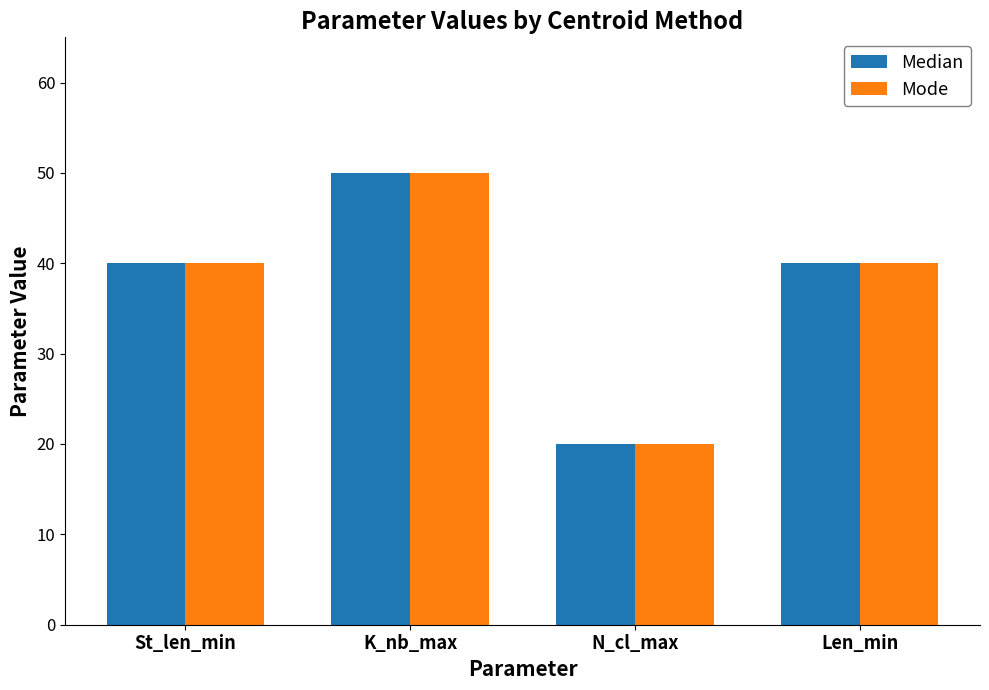

At how many categories does at least one series exceed 23?

3